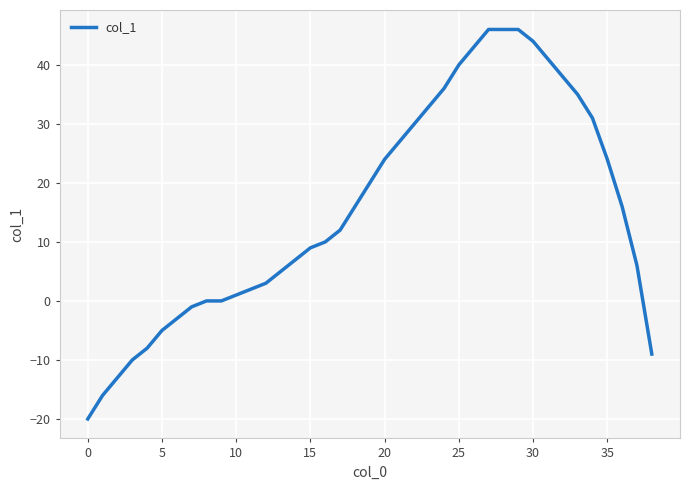

What is the smallest value displayed?

-20